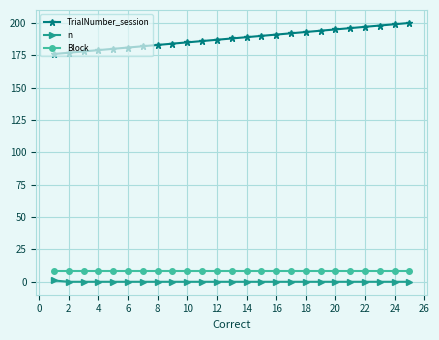

Count the number of data series in this chart.

3